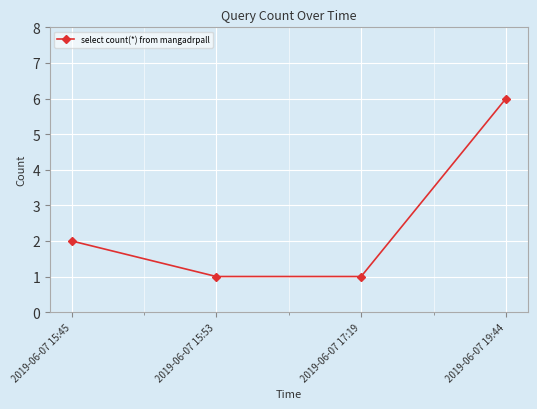

The value at 2019-06-07 19:44 is 6. True or false?

True